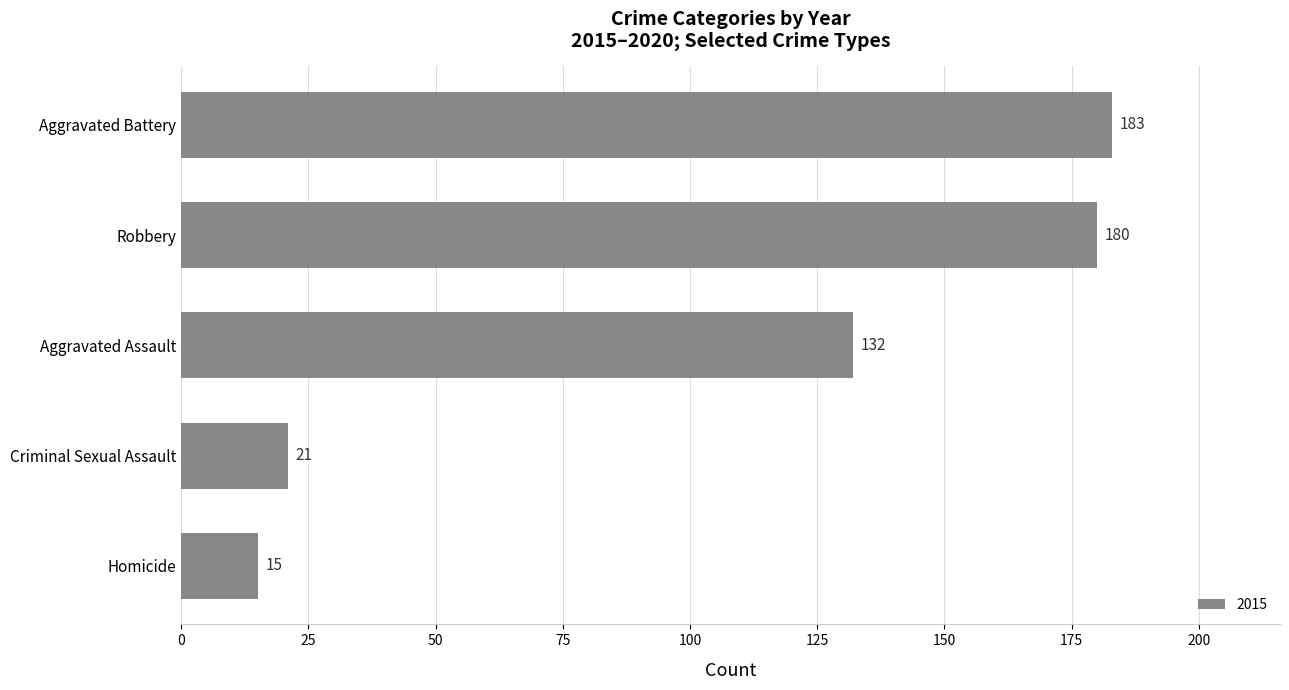

Rank the categories by value from lowest to highest.

Homicide, Criminal Sexual Assault, Aggravated Assault, Robbery, Aggravated Battery